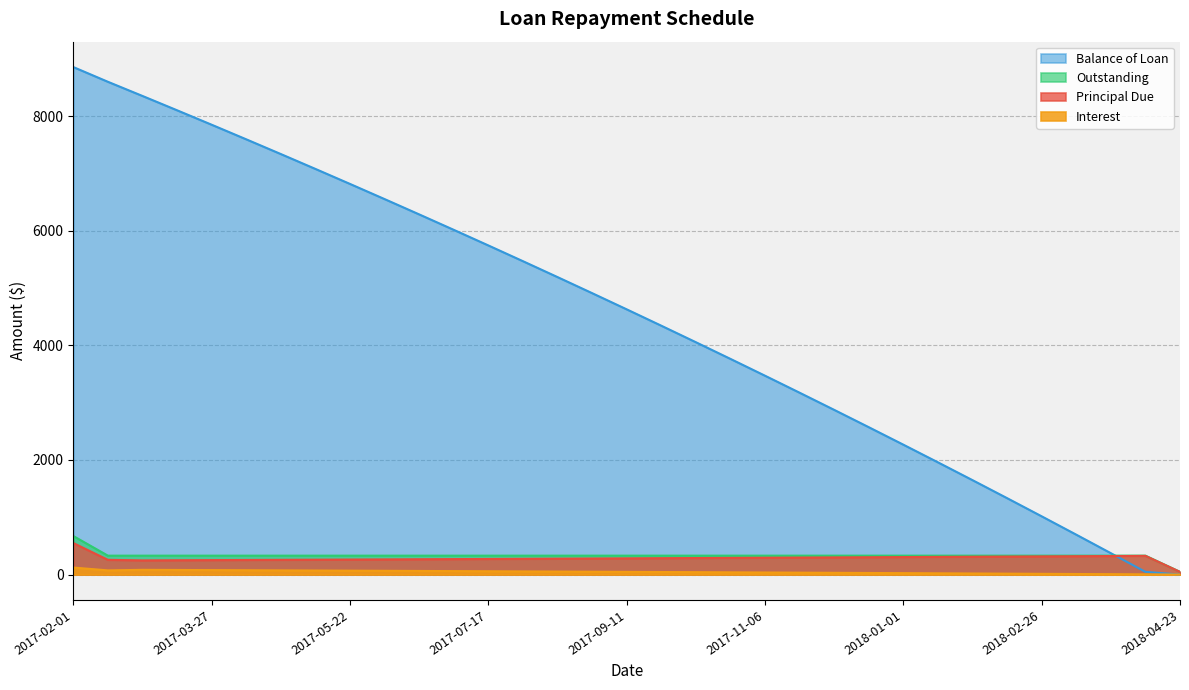

True or false: Balance of Loan has a value of 6284.1 at 2017-06-19.

True